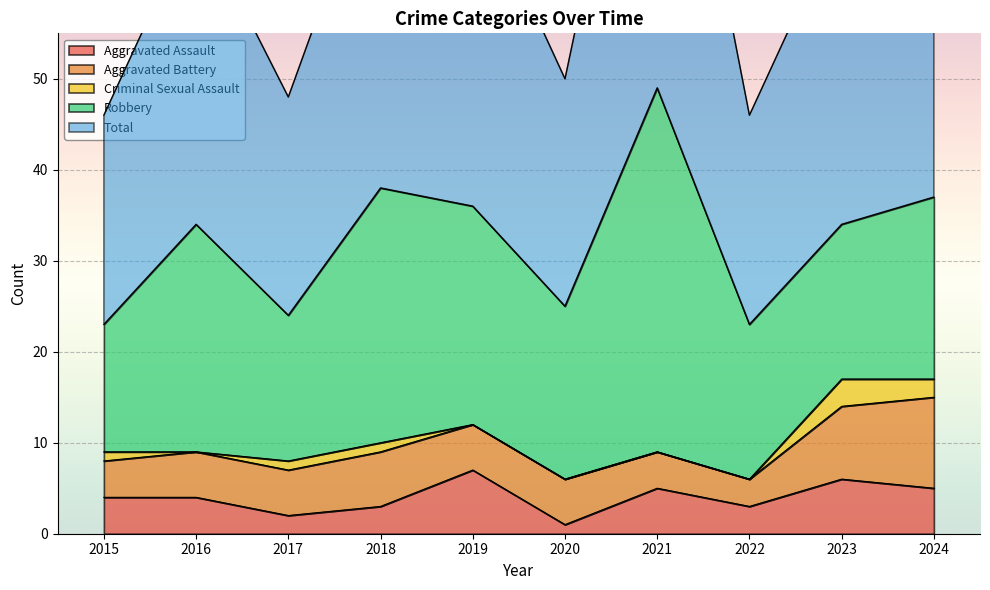

How many interior local valleys does the Aggravated Assault series have?

3